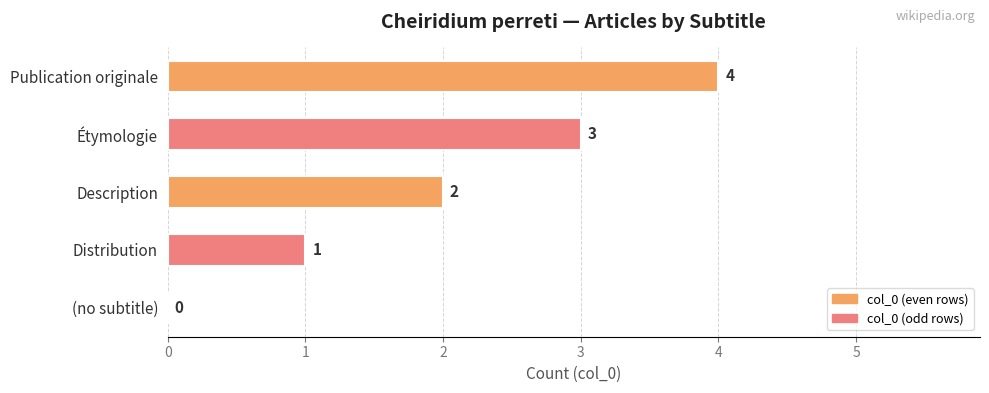

Where is the data nearest to the value 2?

Description